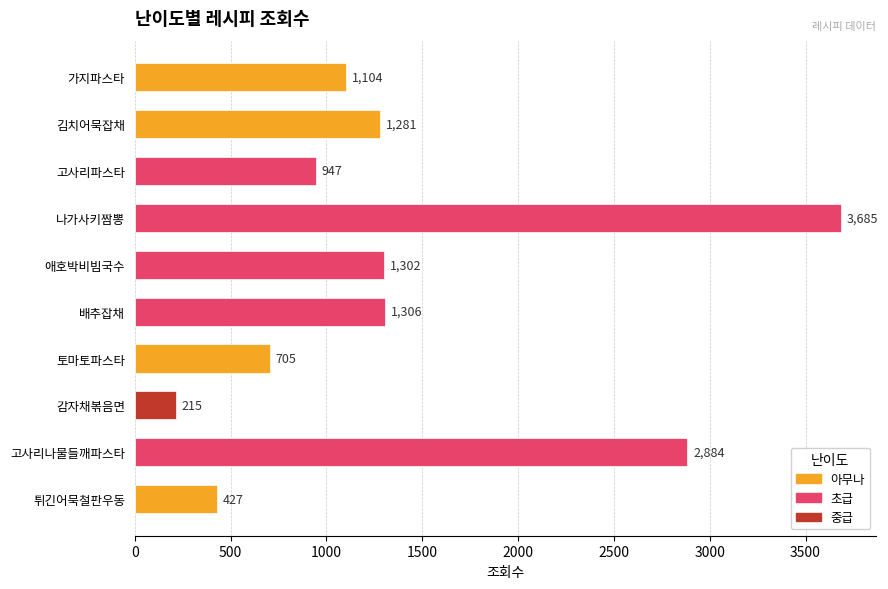

What is the sum of the values at 튀긴어묵철판우동 and 배추잡채?

1733